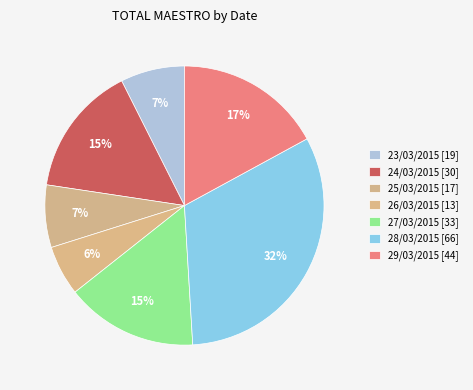

Combined, what portion of the pie is 27/03/2015 and 24/03/2015?

30.5%